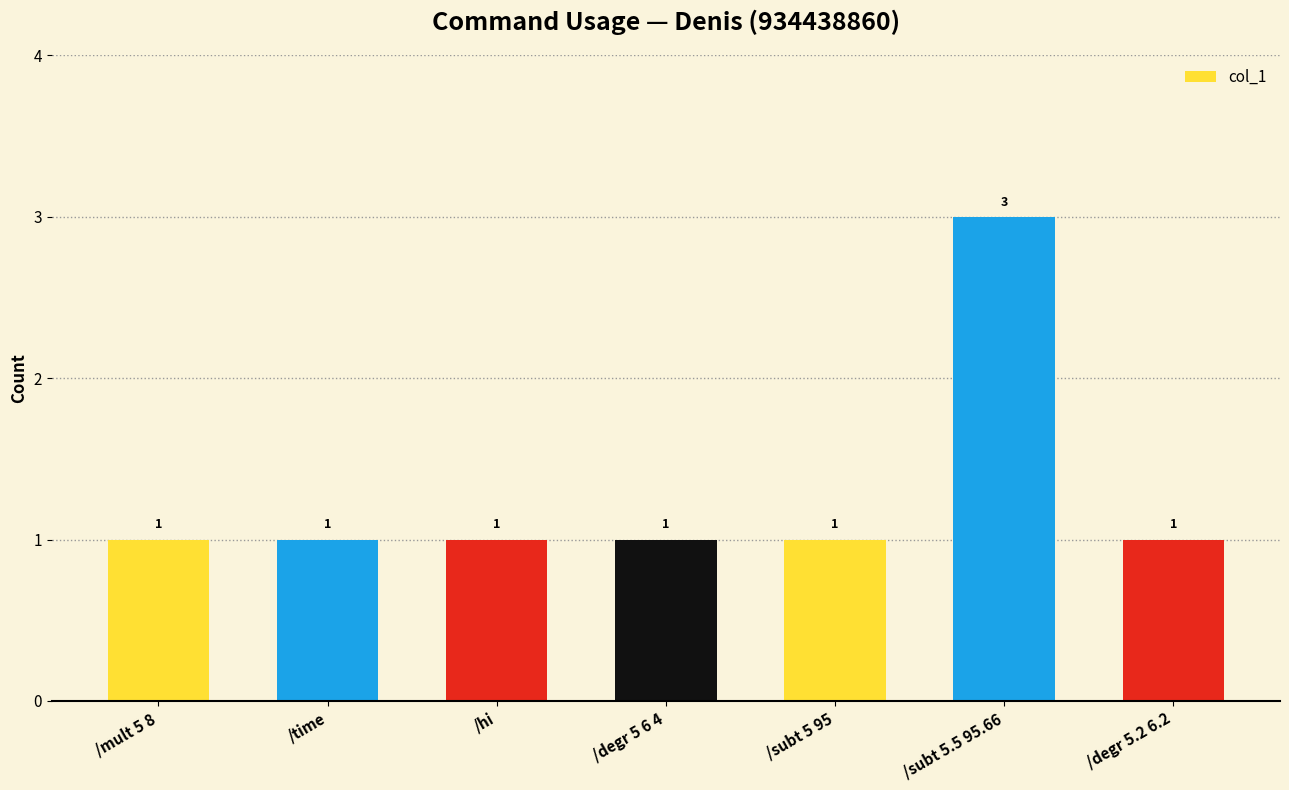

Is it true that the value at /time is 2?

False